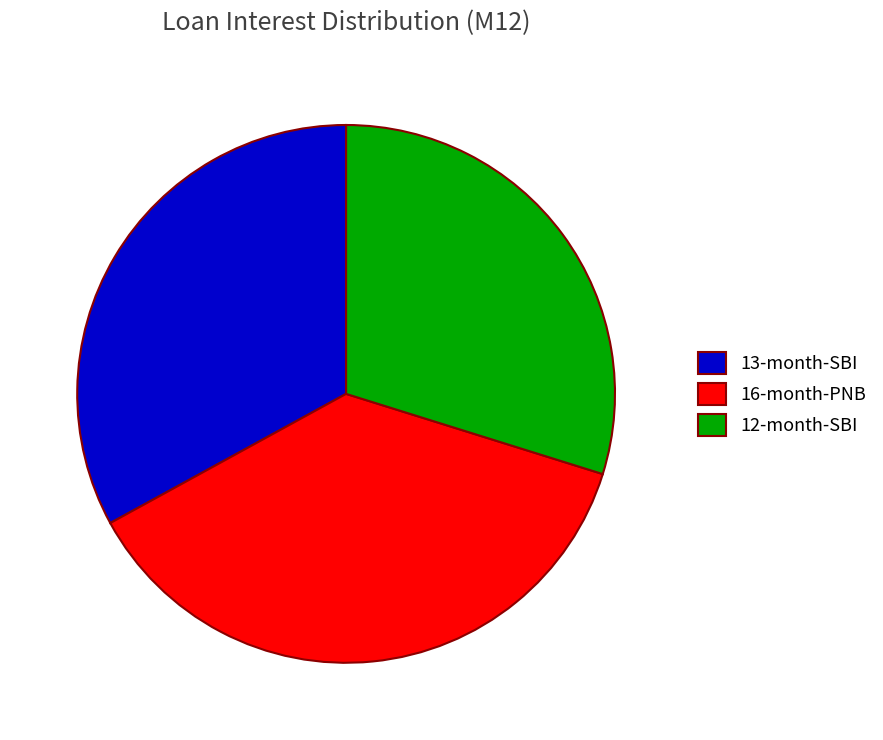

Does any single category account for the majority?

No